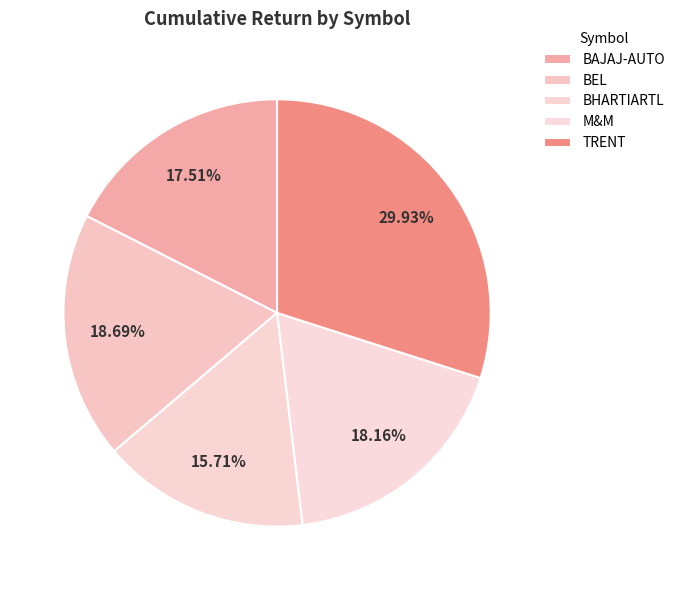

What percentage is the TRENT slice, to the nearest percent?

30%